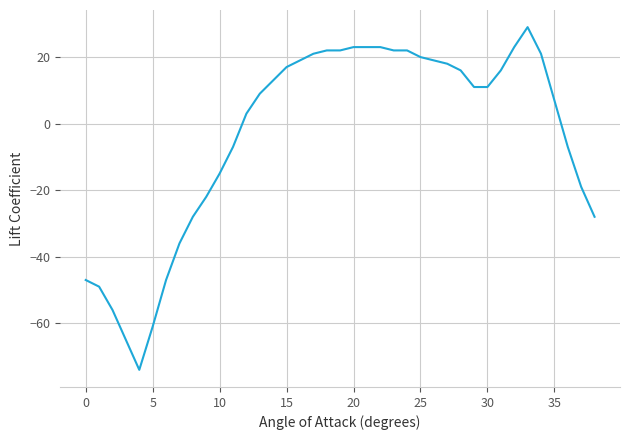

What is the greatest value displayed?

29